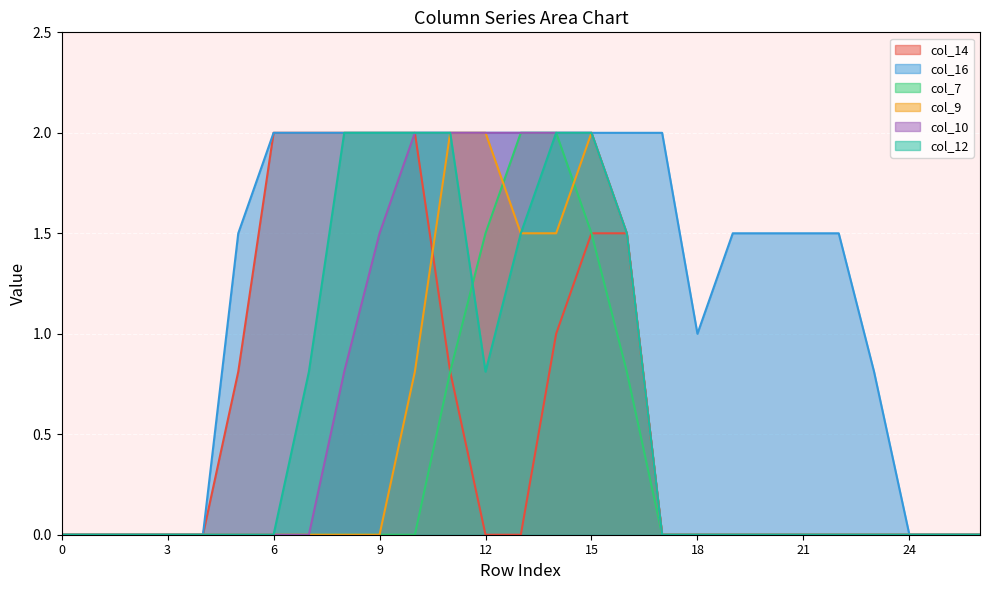

Which label corresponds to the largest value in the chart?

6